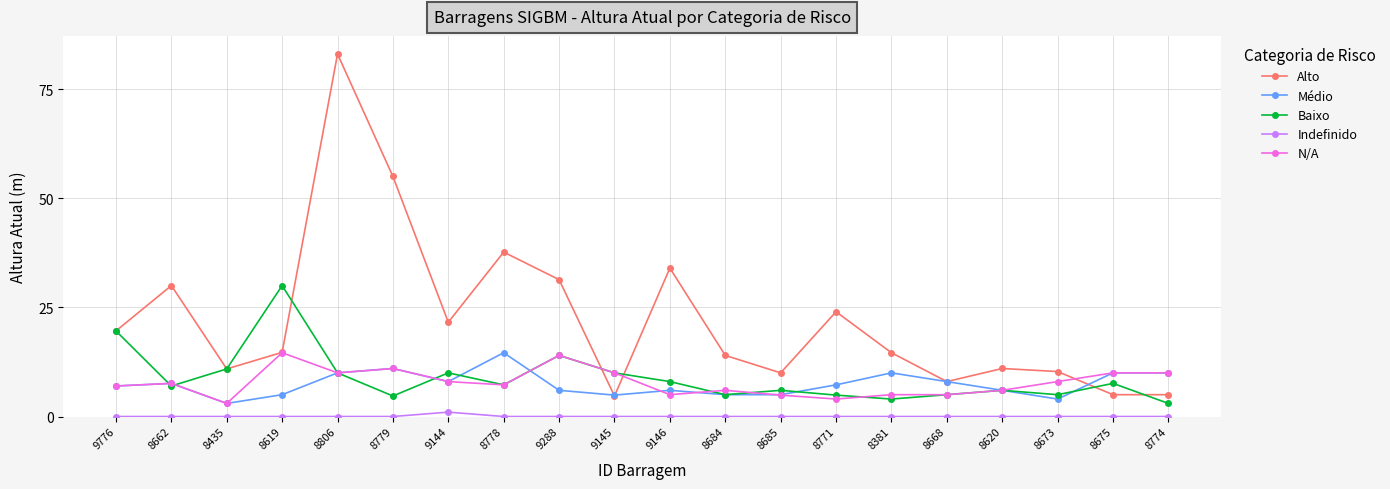

Which category has the highest value across all series?

8806